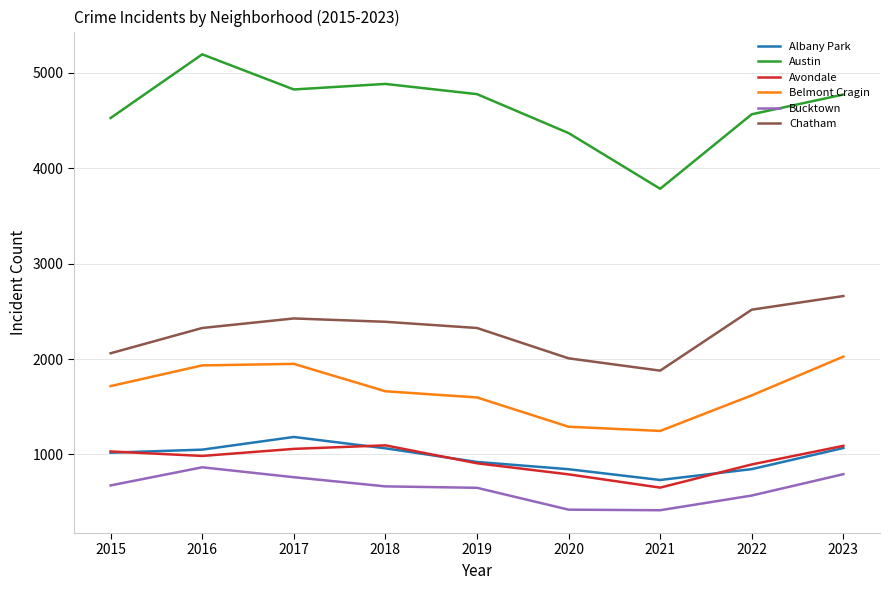

Where is the first local minimum for Austin?

2017